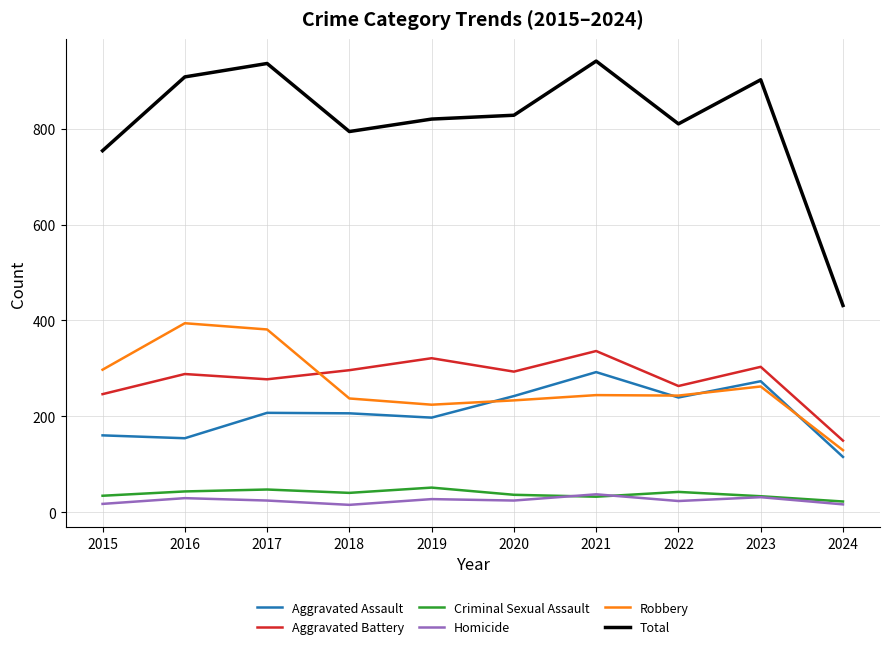

Where is the first local minimum for Aggravated Battery?

2017